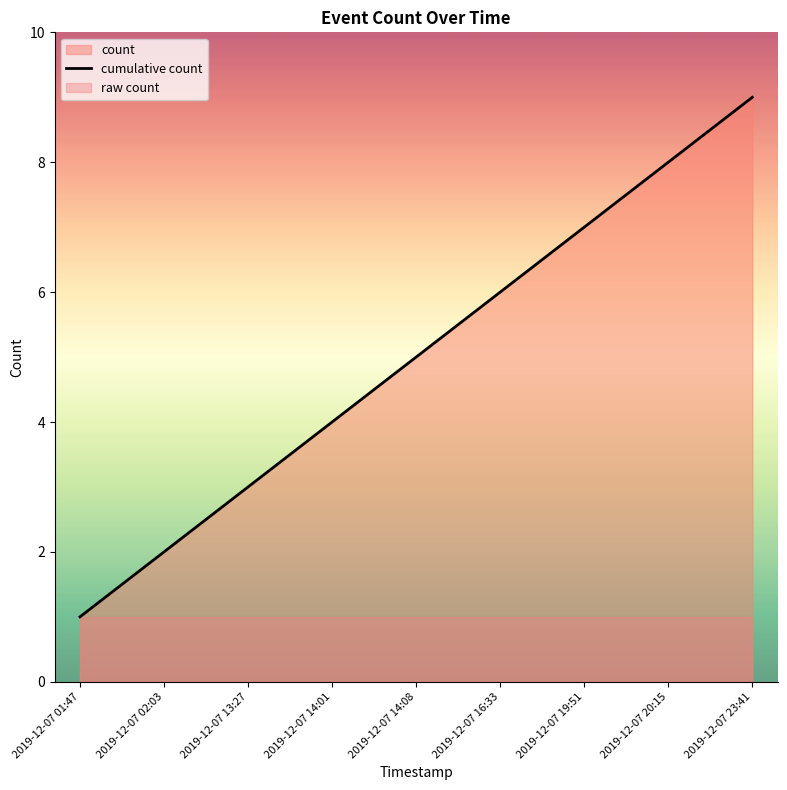

List the labels in order of value, smallest first.

2019-12-07 01:47, 2019-12-07 02:03, 2019-12-07 13:27, 2019-12-07 14:01, 2019-12-07 14:08, 2019-12-07 16:33, 2019-12-07 19:51, 2019-12-07 20:15, 2019-12-07 23:41